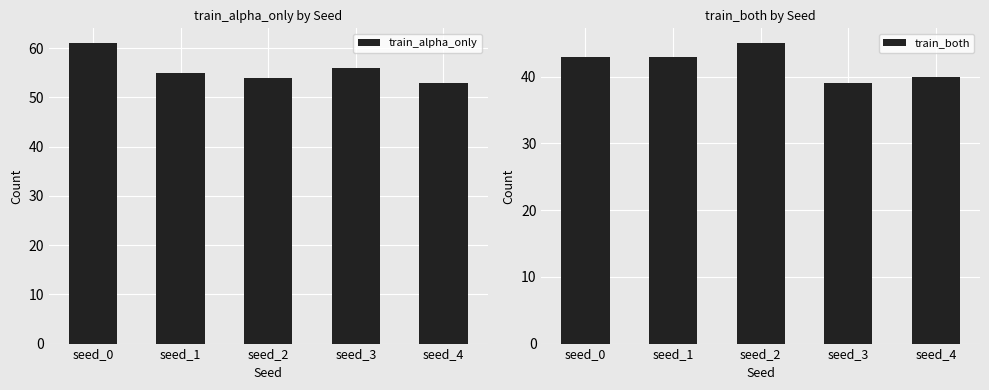

Rank the series at seed_2 from highest to lowest value.

train_alpha_only, train_both